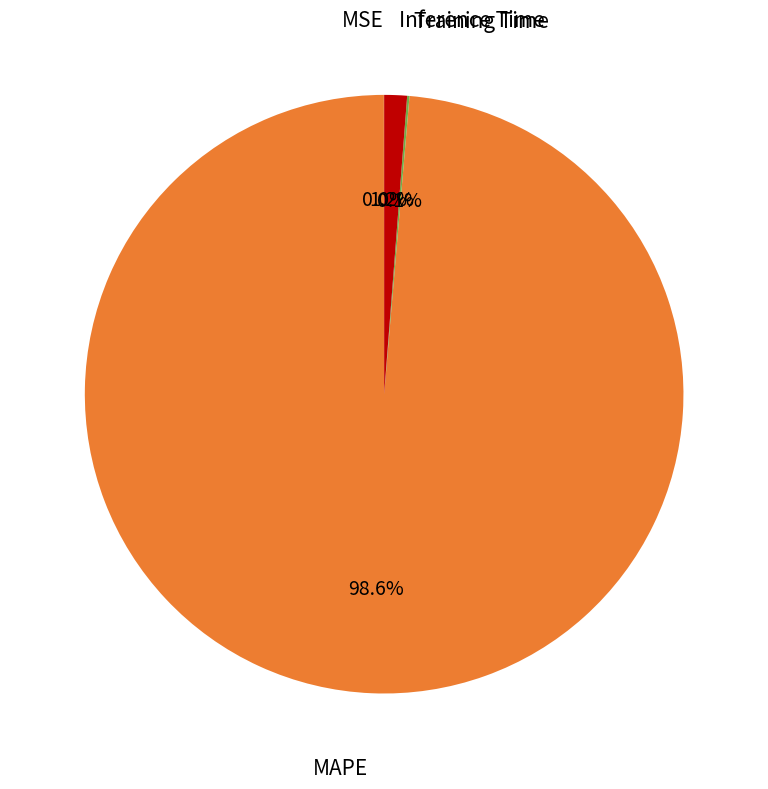

Which category has the biggest portion of the pie?

MAPE